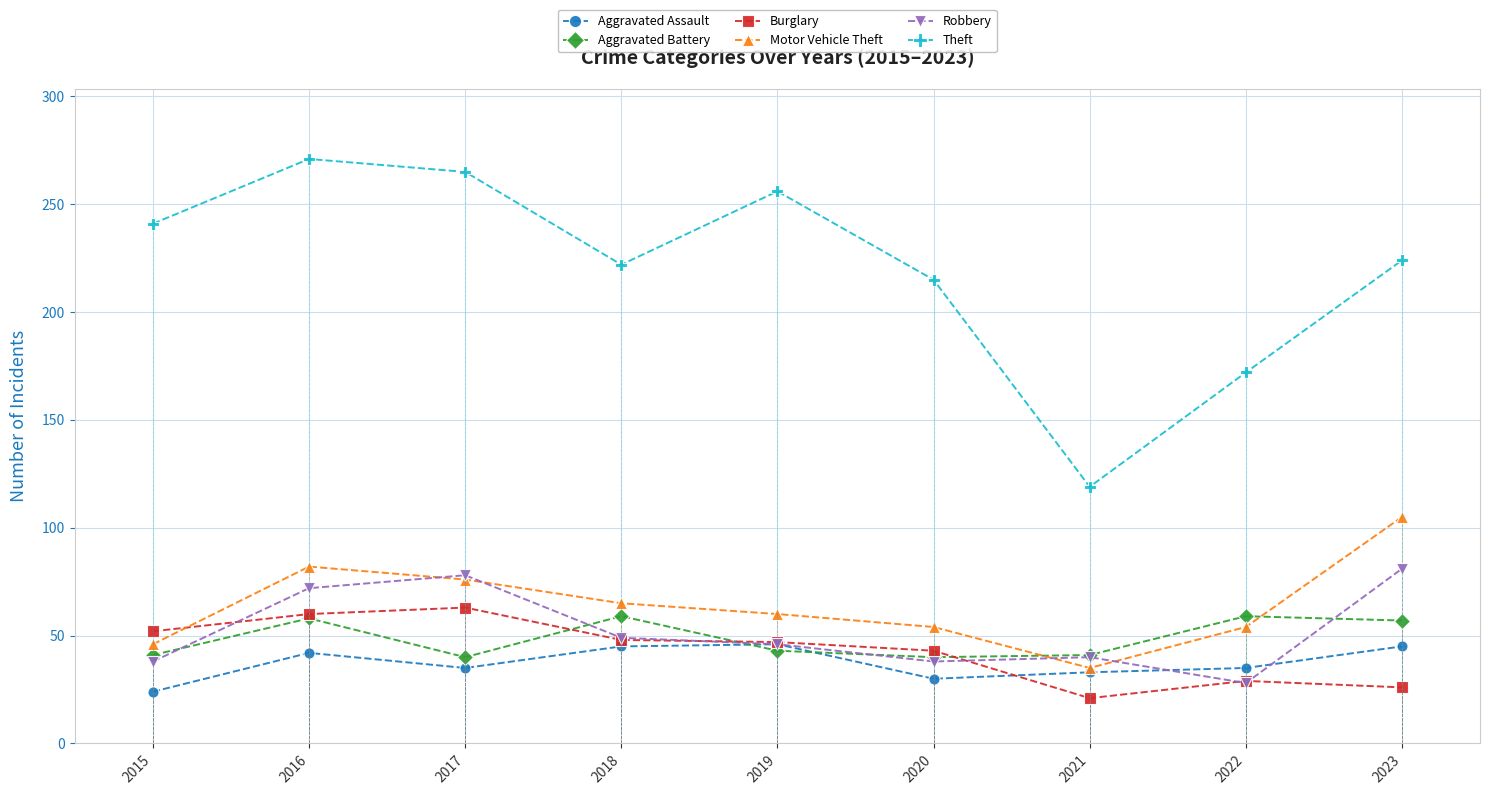

True or false: Aggravated Battery has more than 0 interior local peaks.

True